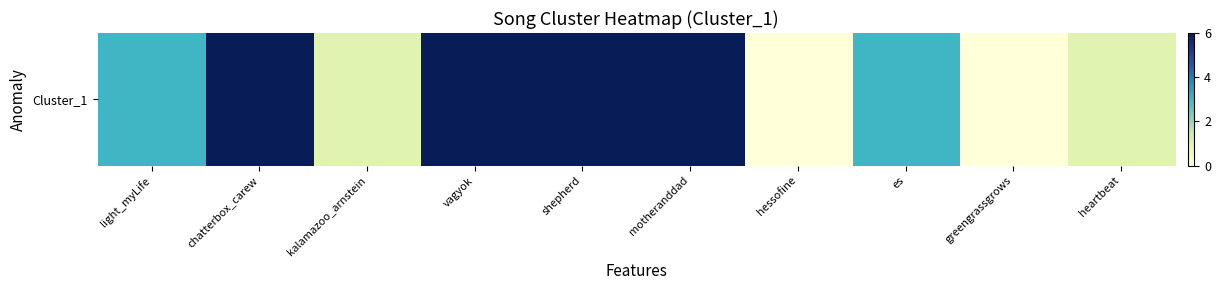

List the labels in order of value, smallest first.

hessofine, greengrassgrows, kalamazoo_arnstein, heartbeat, light_myLife, es, chatterbox_carew, vagyok, shepherd, motheranddad